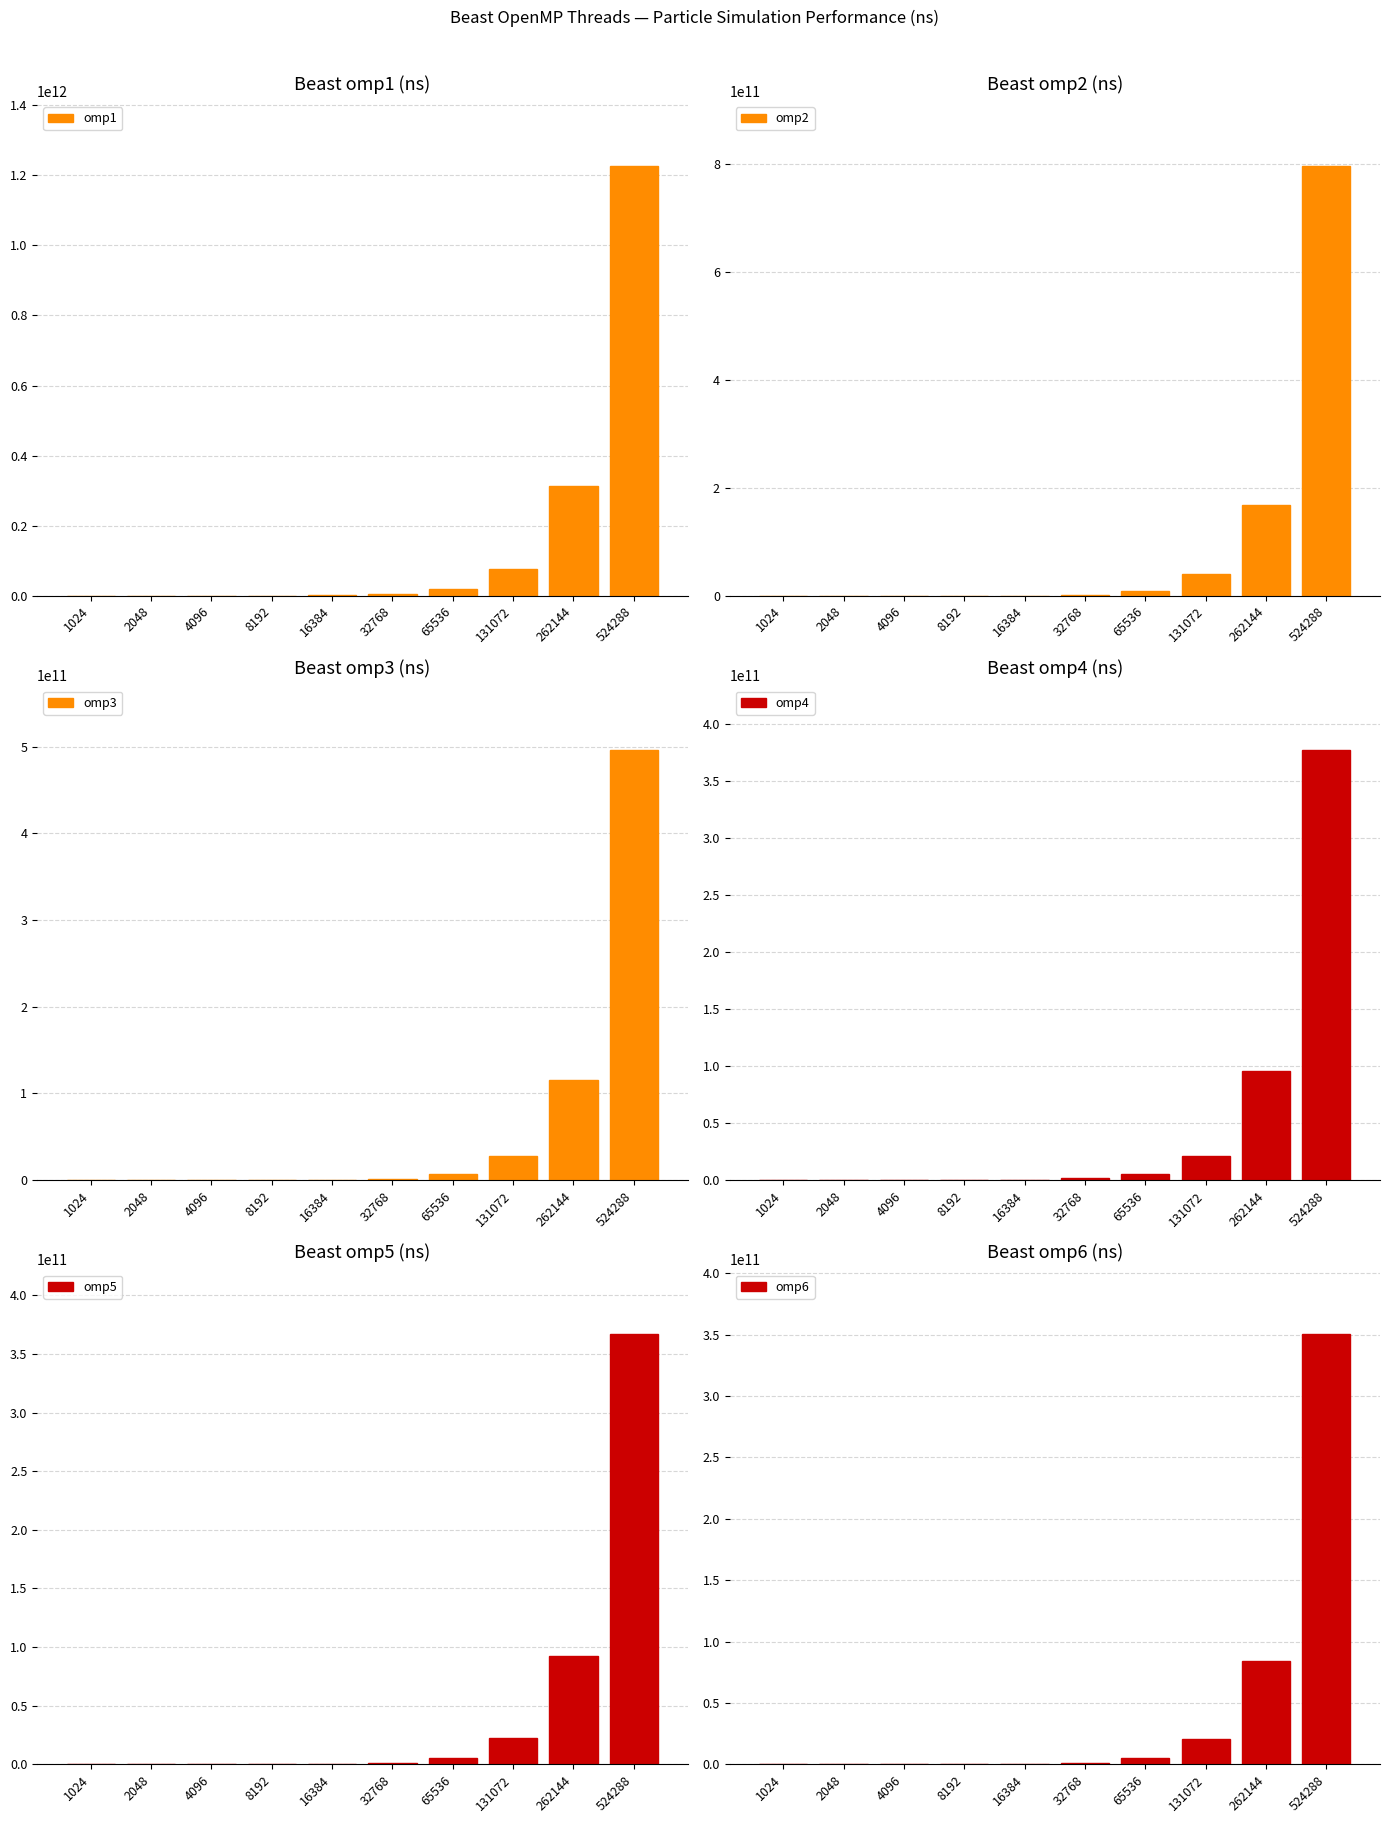

True or false: omp4 has a value of 264739152 at 16384.

False